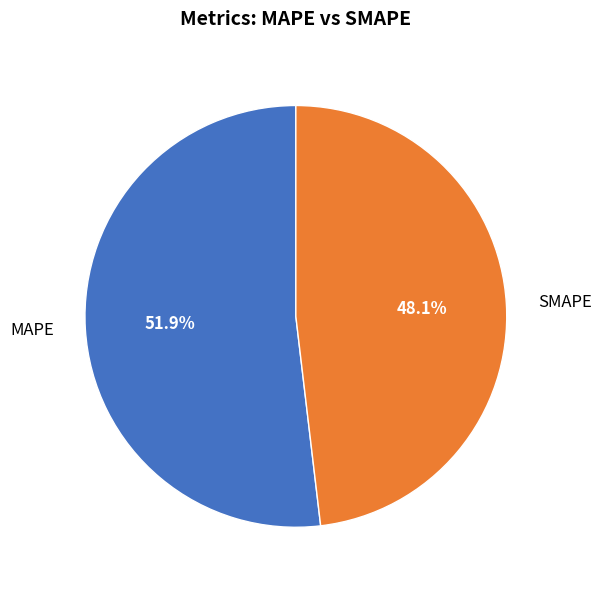

What is the ratio of the value at SMAPE to the value at MAPE?

0.9